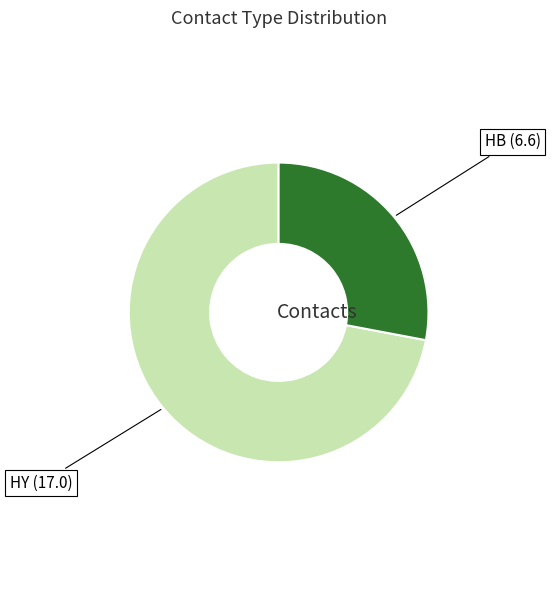

Is there any slice that represents more than half of the pie?

Yes